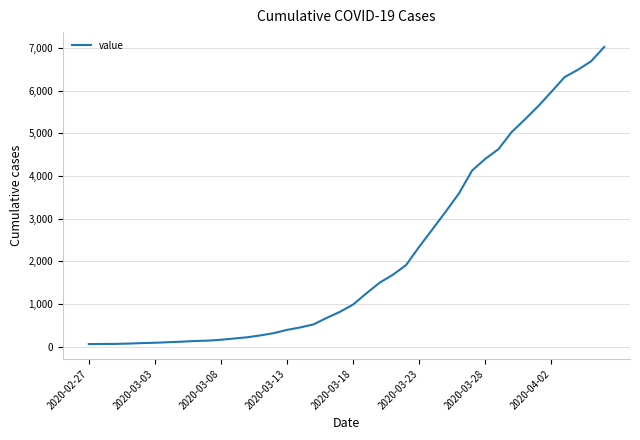

What is the greatest value displayed?

7026